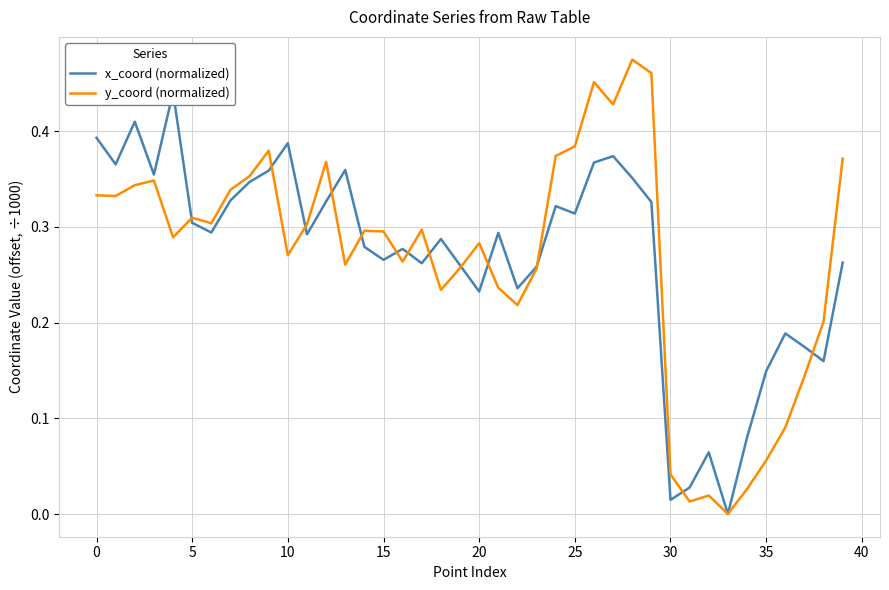

How many lines are shown in the chart?

2